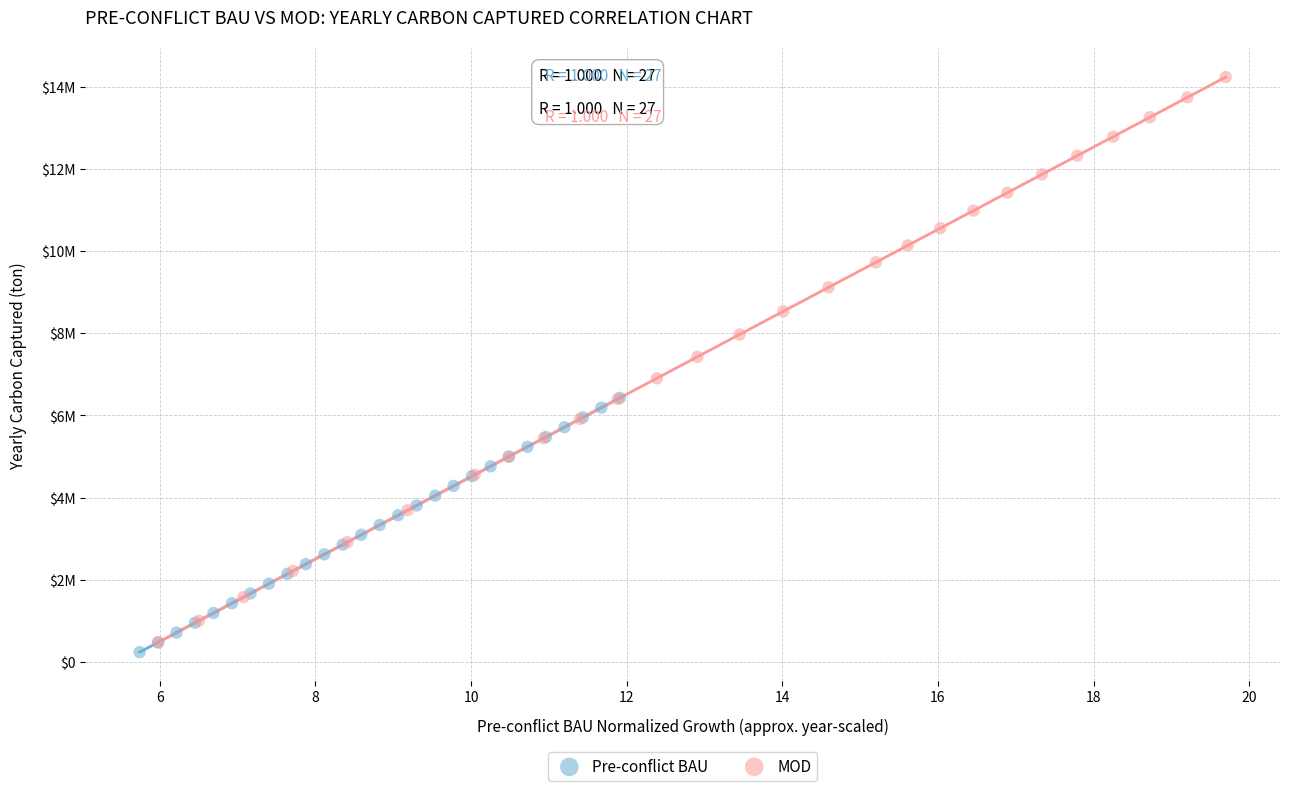

Which series contains the lowest Y value?

Pre-conflict BAU